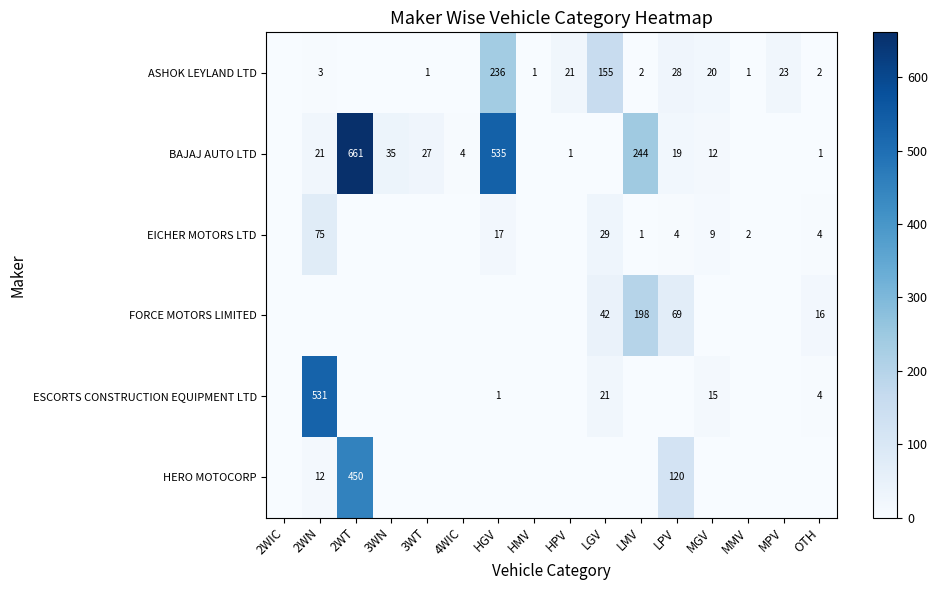

True or false: BAJAJ AUTO LTD has a value of 535 at HGV.

True